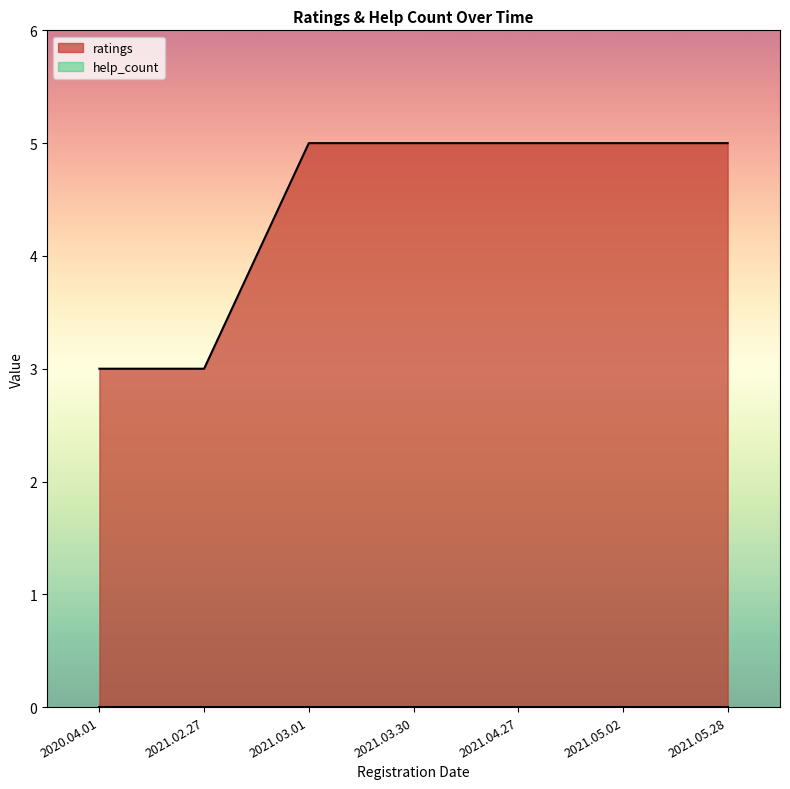

How many lines are shown in the chart?

2